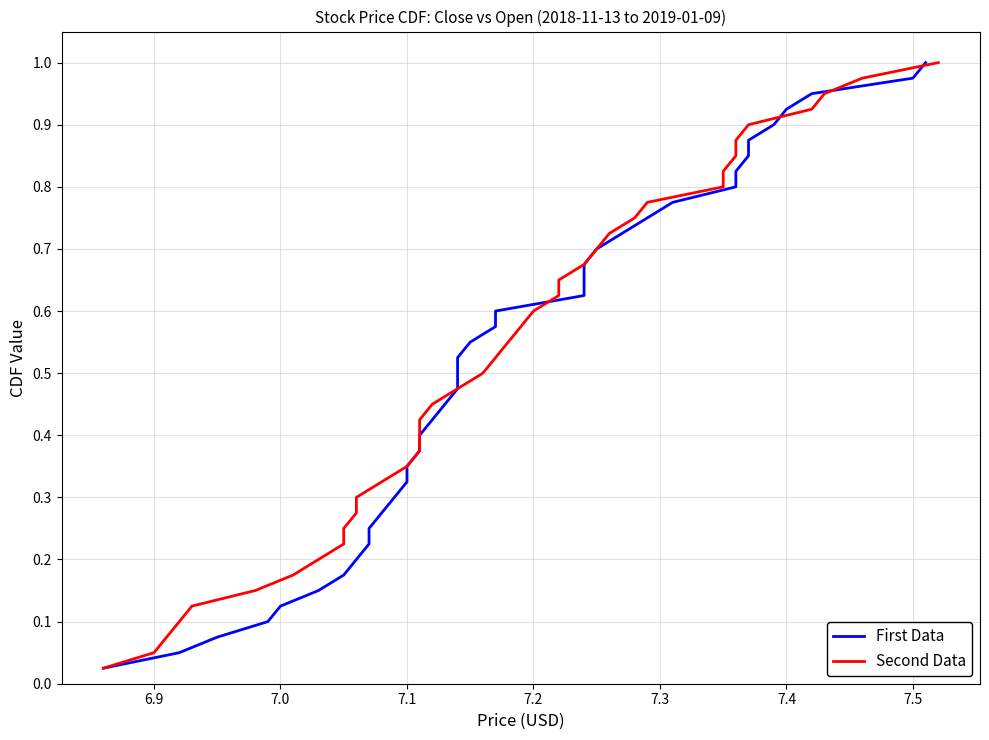

What is the greatest value displayed?

1.0